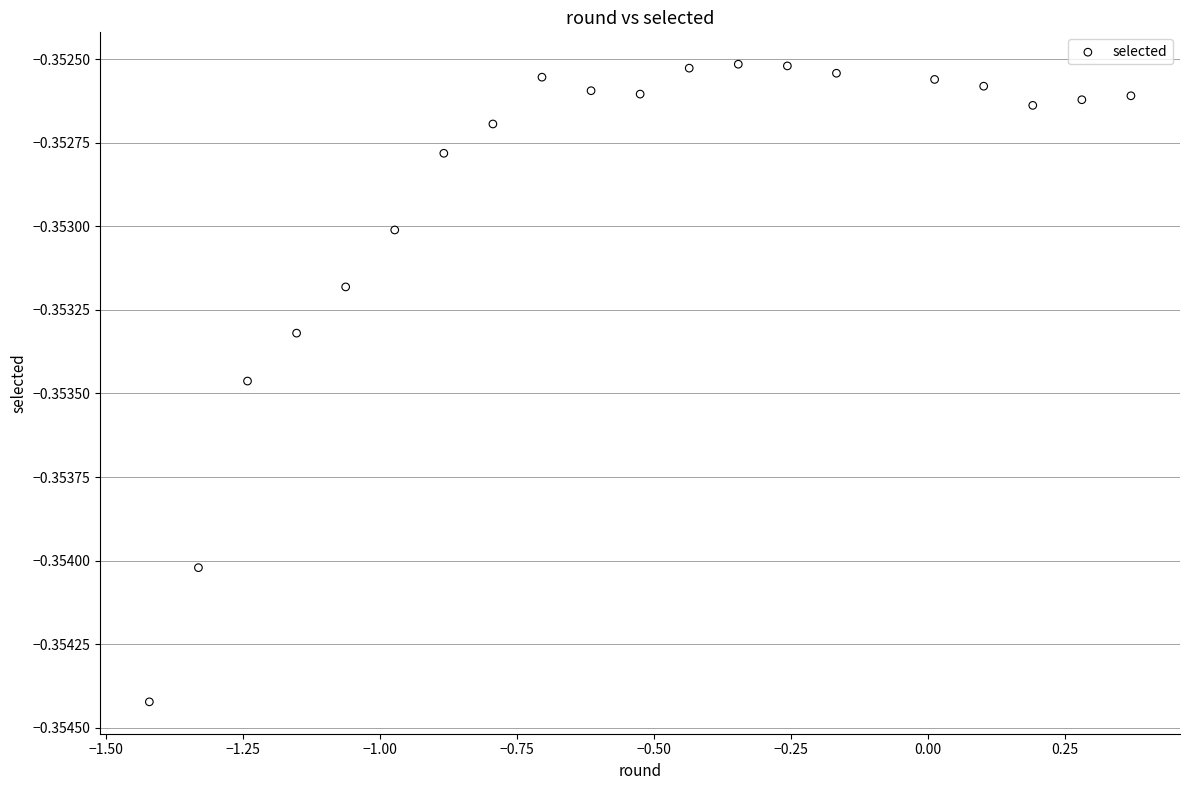

What is the range of X values (max minus min)?

1.8